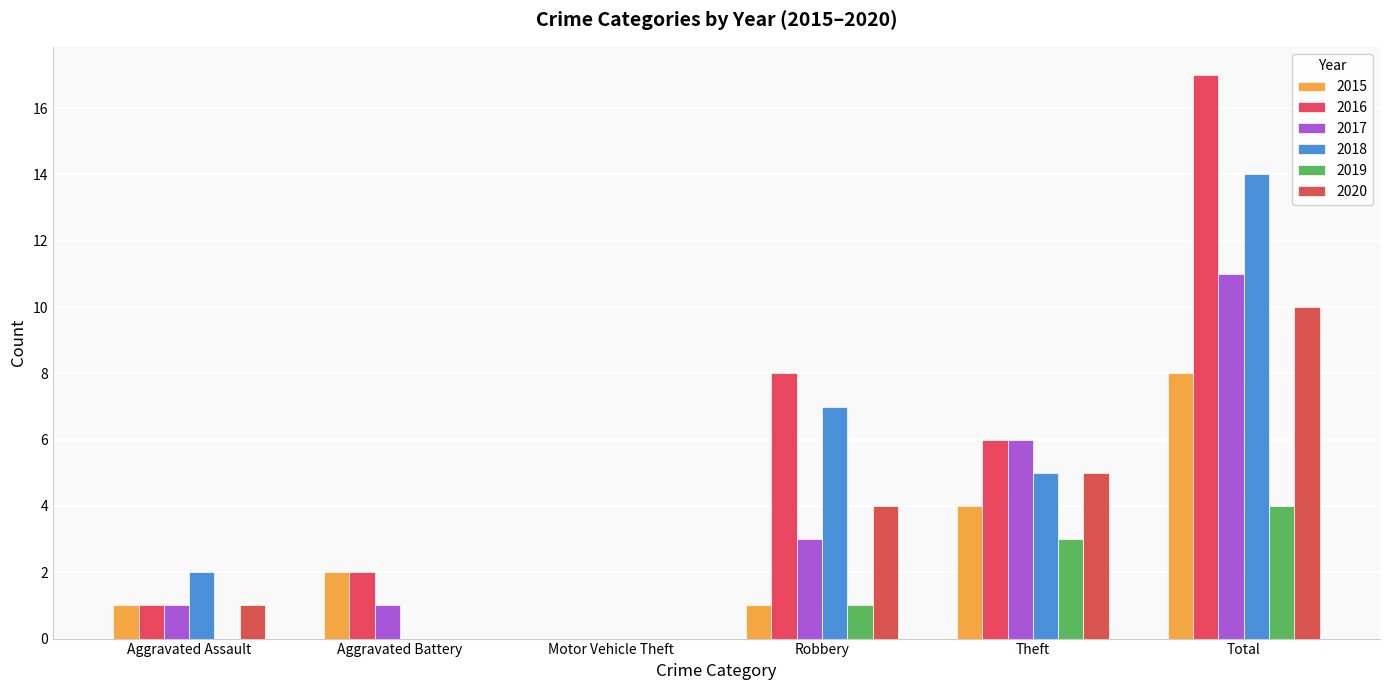

Read the 2019 value at Robbery.

1